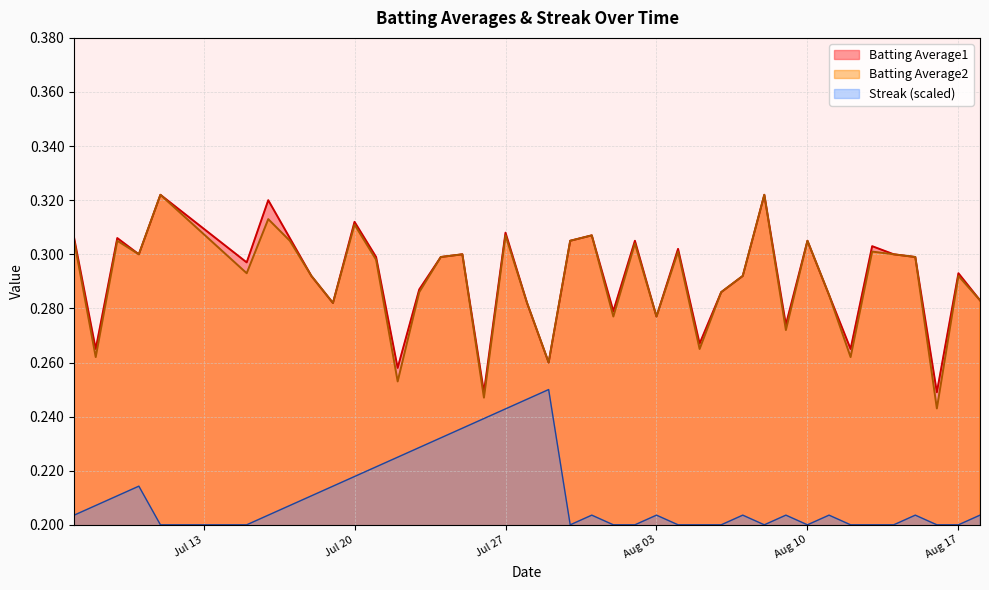

Which series has the widest spread of values?

Batting Average2